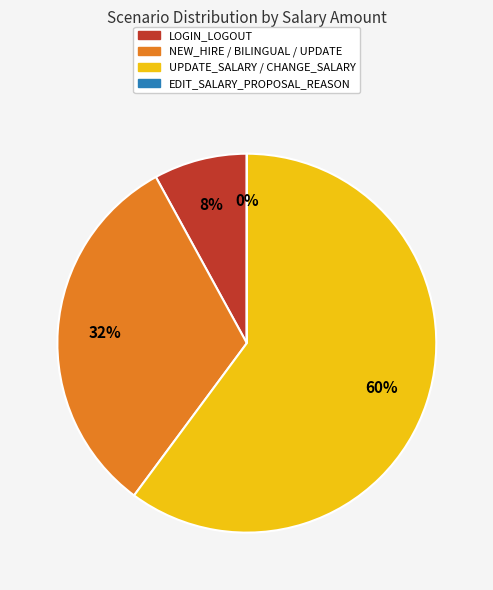

Which category has the biggest portion of the pie?

UPDATE_SALARY / CHANGE_SALARY